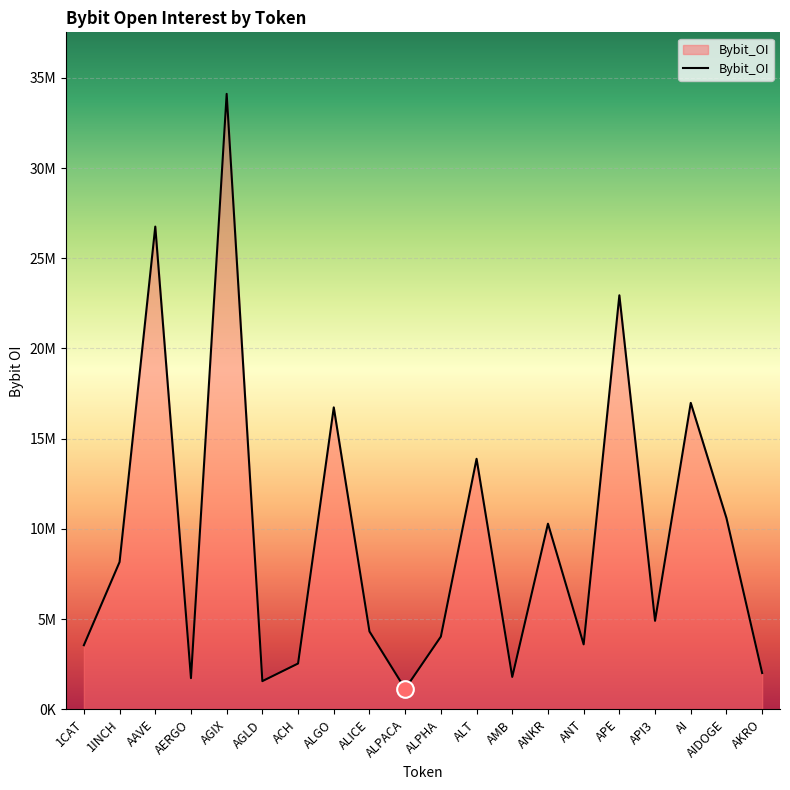

Which has a higher value, AMB or API3?

API3